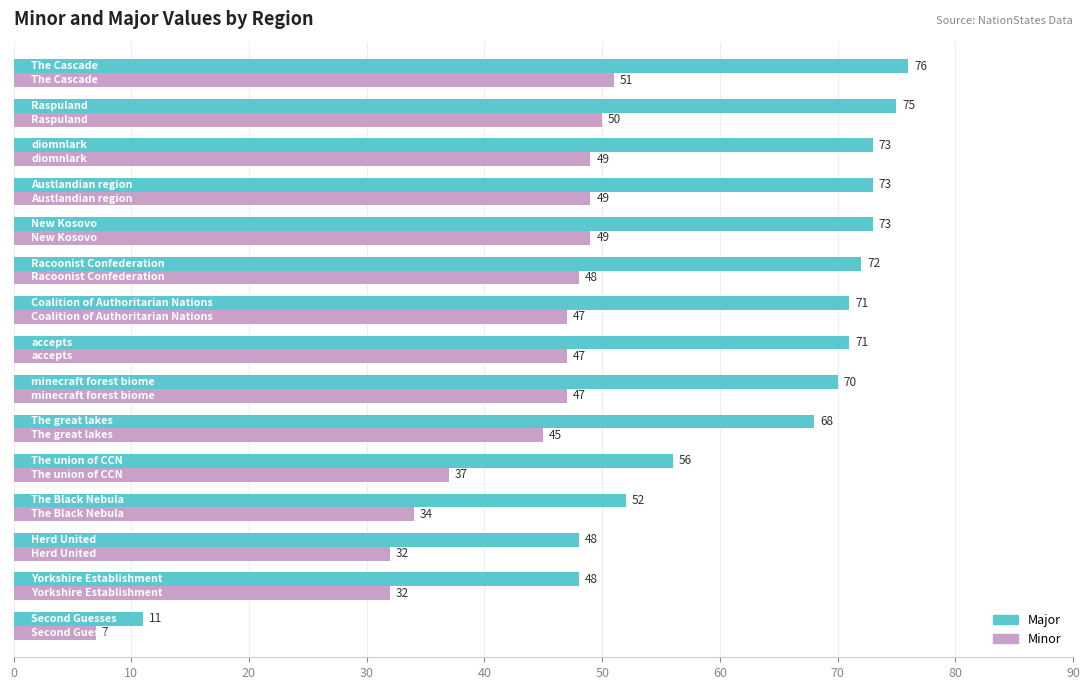

What is the maximum value shown in the chart?

76